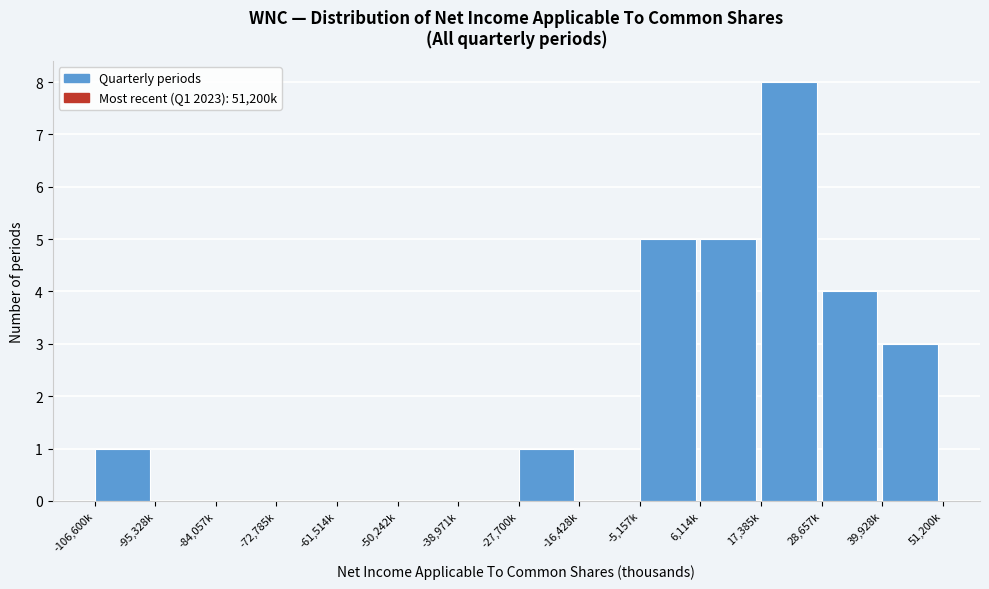

Reading left to right, transcribe all the data shown in this chart.

-106,600k=1	-95,328k=0	-84,057k=0	-72,785k=0	-61,514k=0	-50,242k=0	-38,971k=0	-27,700k=1	-16,428k=0	-5,157k=5	6,114k=5	17,385k=8	28,657k=4	39,928k=3